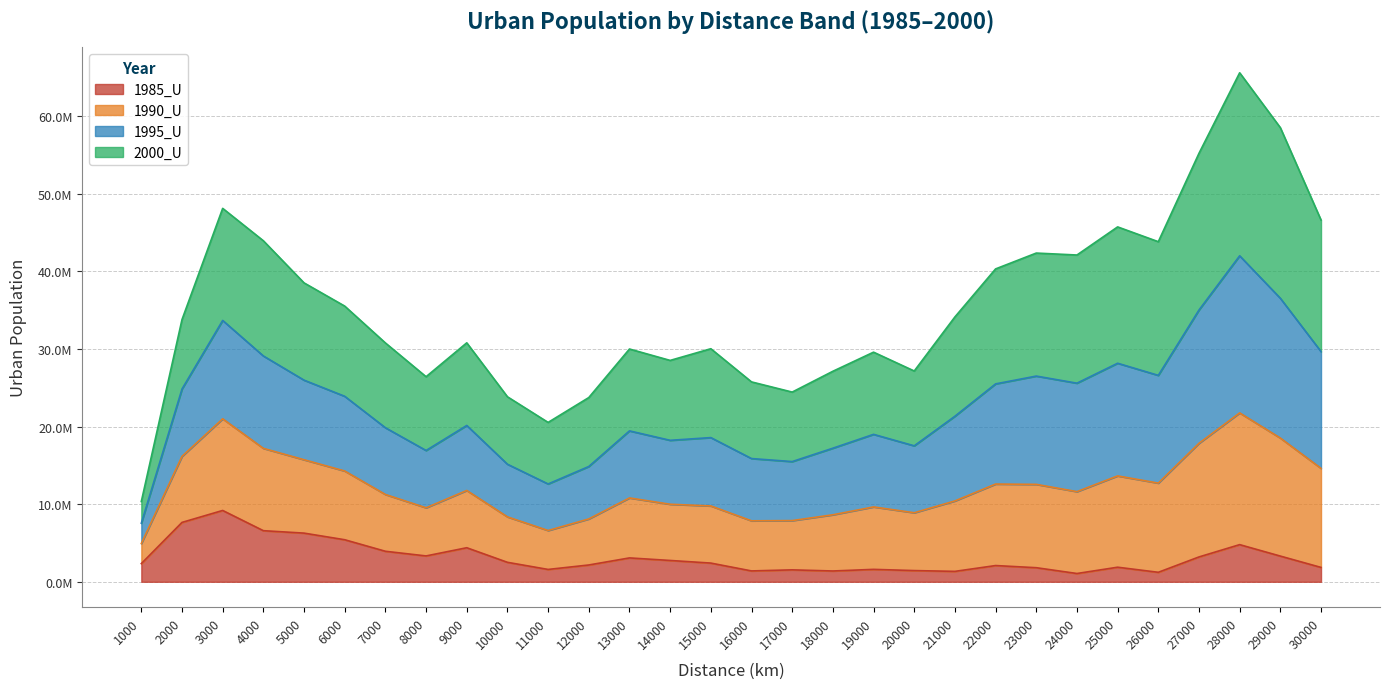

What is the value of the 1985_U point at the 23rd from the left?

1814138